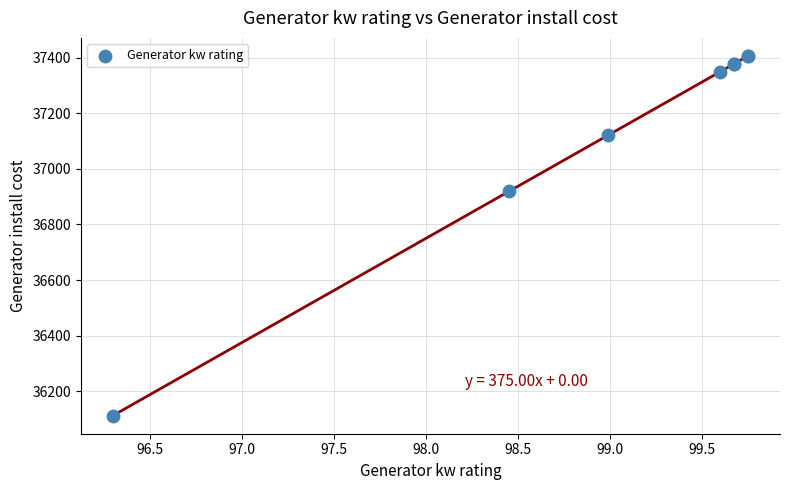

What Y value in the scatter plot is closest to 36759?

36918.8